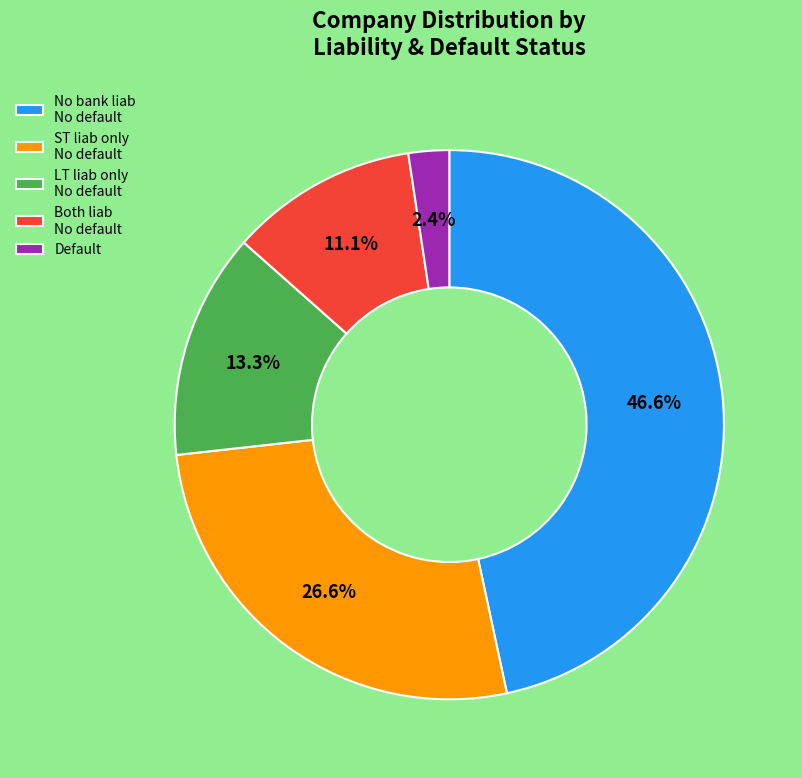

What is the smallest slice in the pie chart?

Default